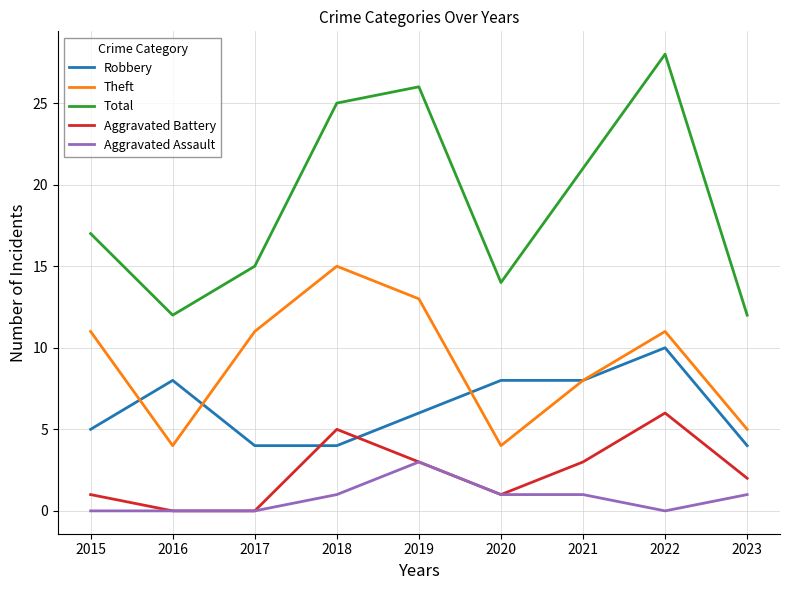

What is the sum of the Total values at 2021 and 2023?

33